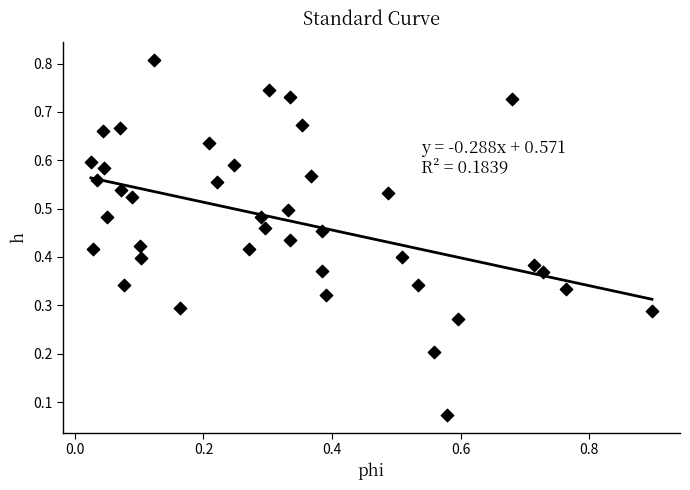

What is the range of X values (max minus min)?

0.9